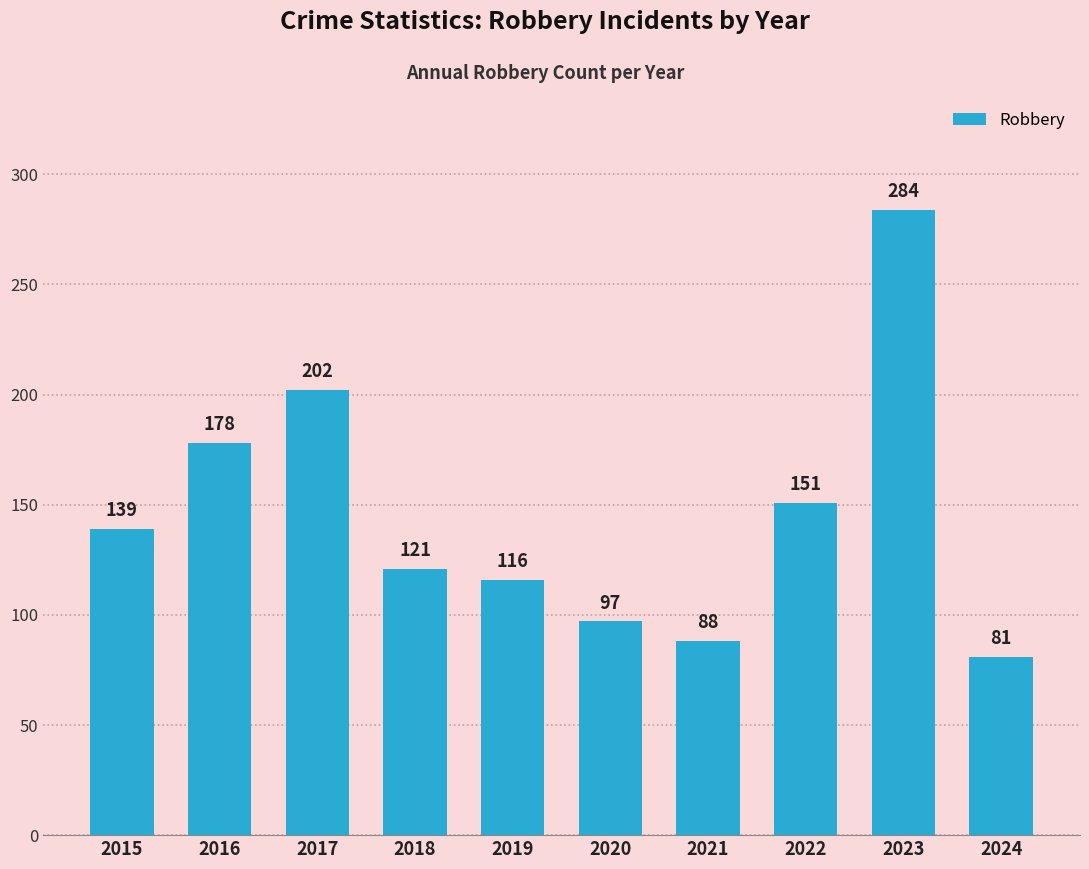

Count the number of data series in this chart.

1